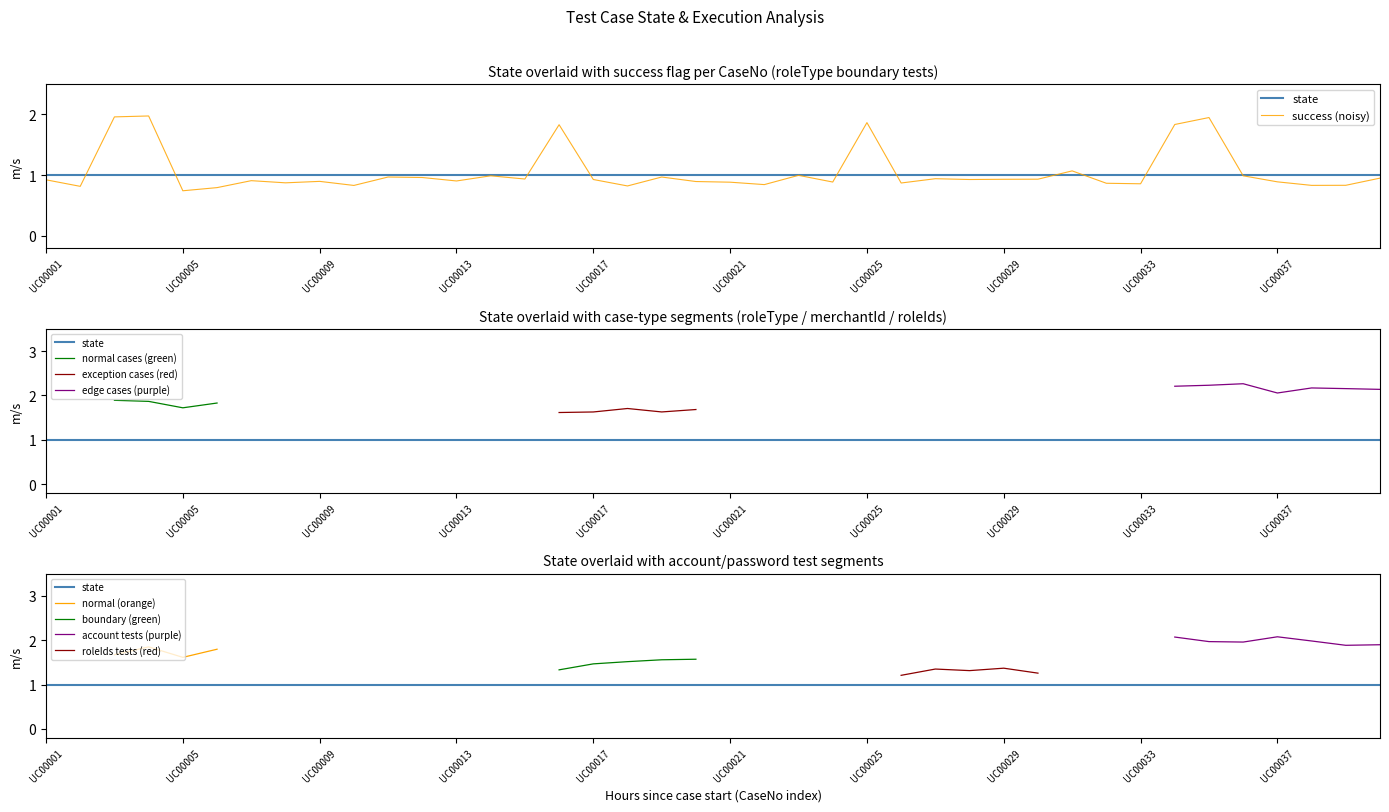

The value of is_execute_Y at UC00002 is 0. True or false?

False